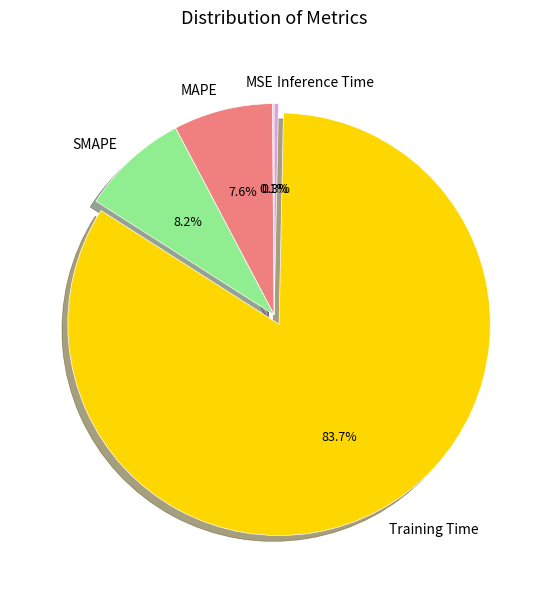

What is the largest slice in the pie chart?

Training Time